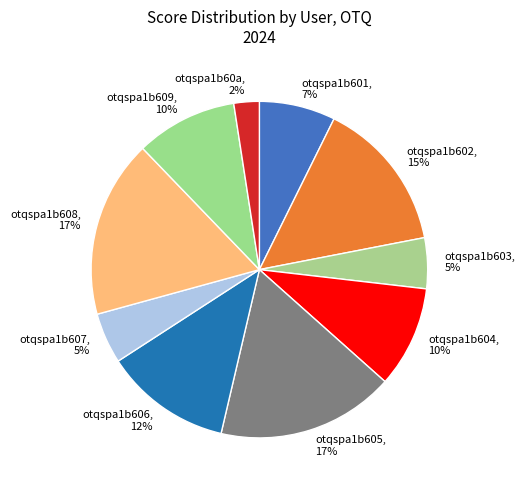

True or false: otqspa1b606 accounts for 12% of the total.

True